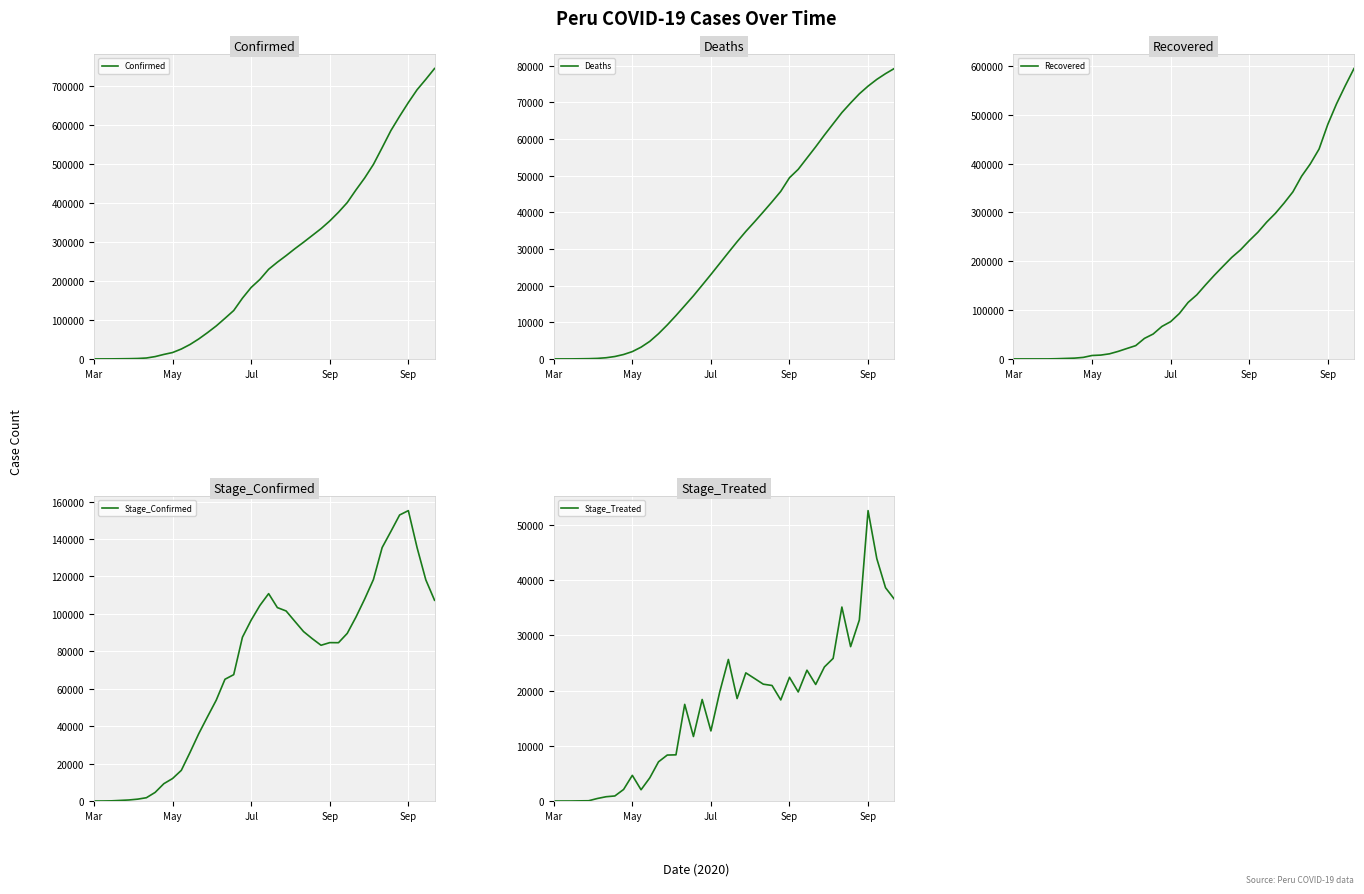

The value of Confirmed at Jul is 115345. True or false?

False